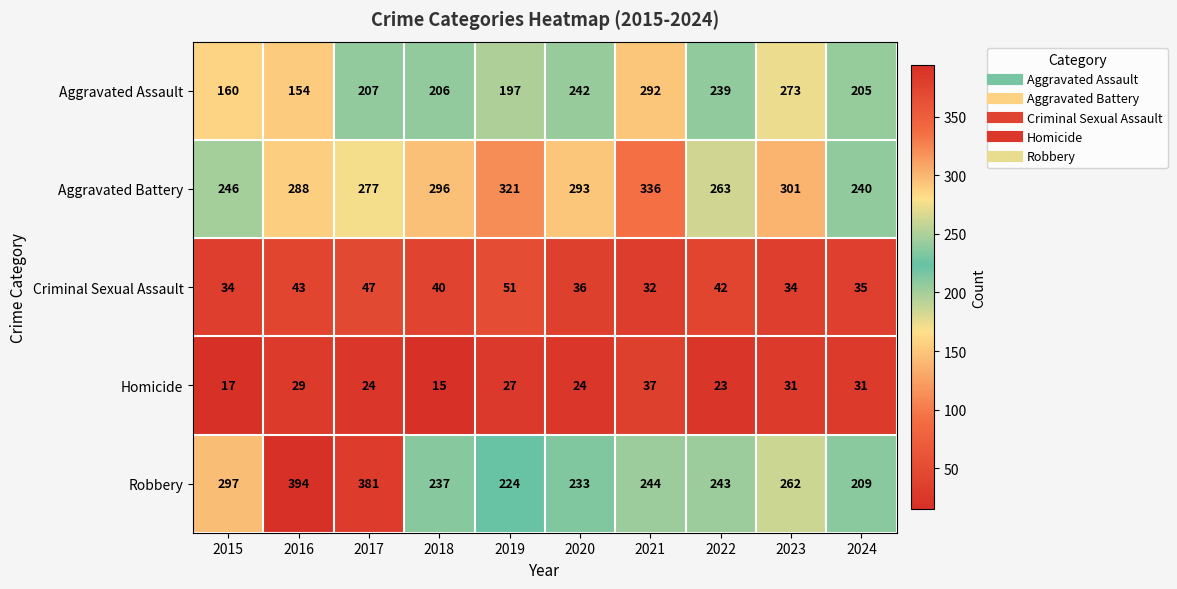

Count the number of categories in the chart.

10